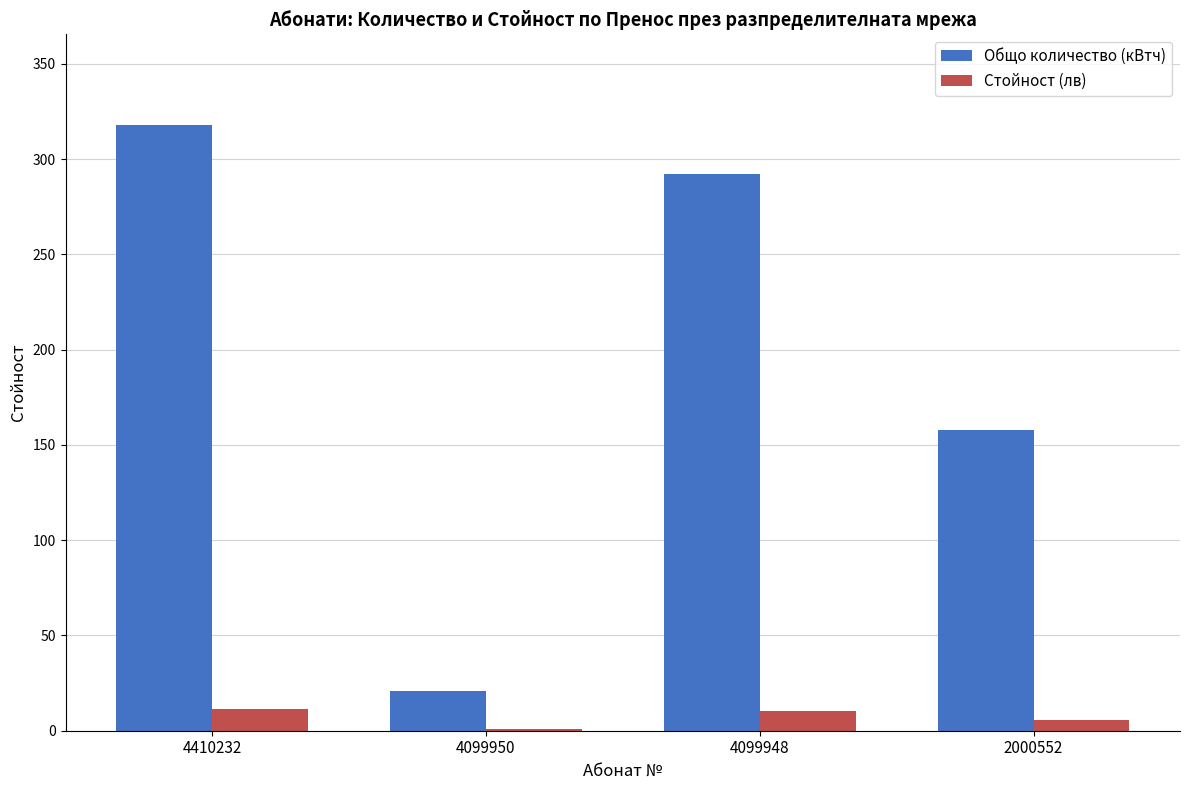

Is it true that Общо количество (кВтч) equals 445.7 at 4410232?

False